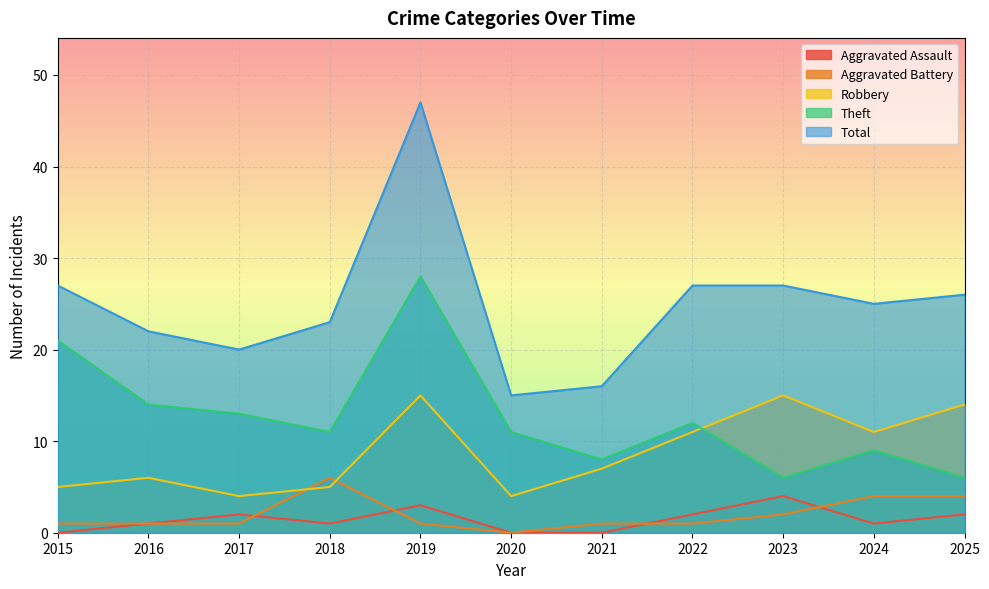

At how many categories does at least one series exceed 0?

11